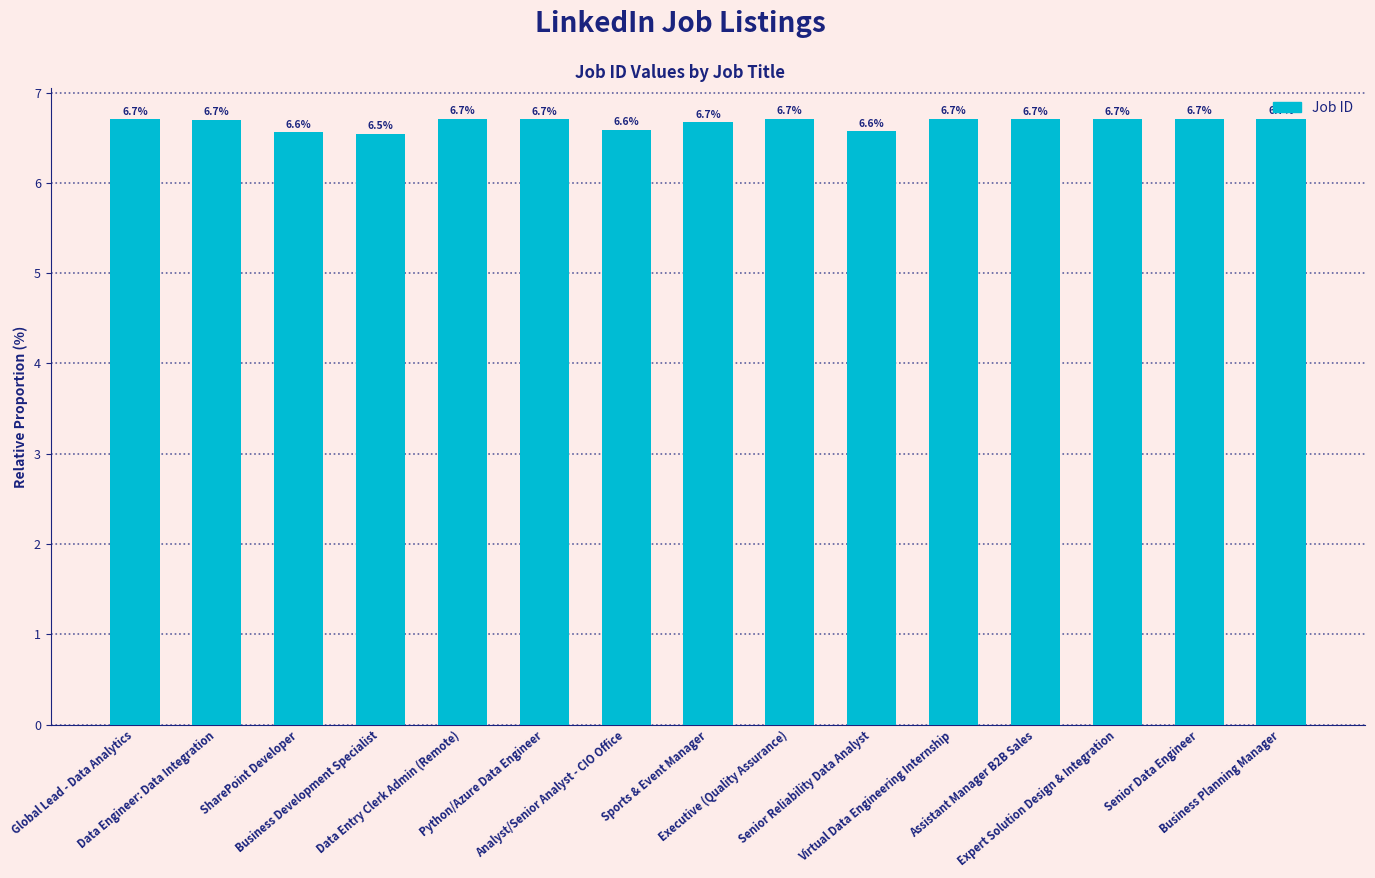

How many values are between 6 and 7?

15